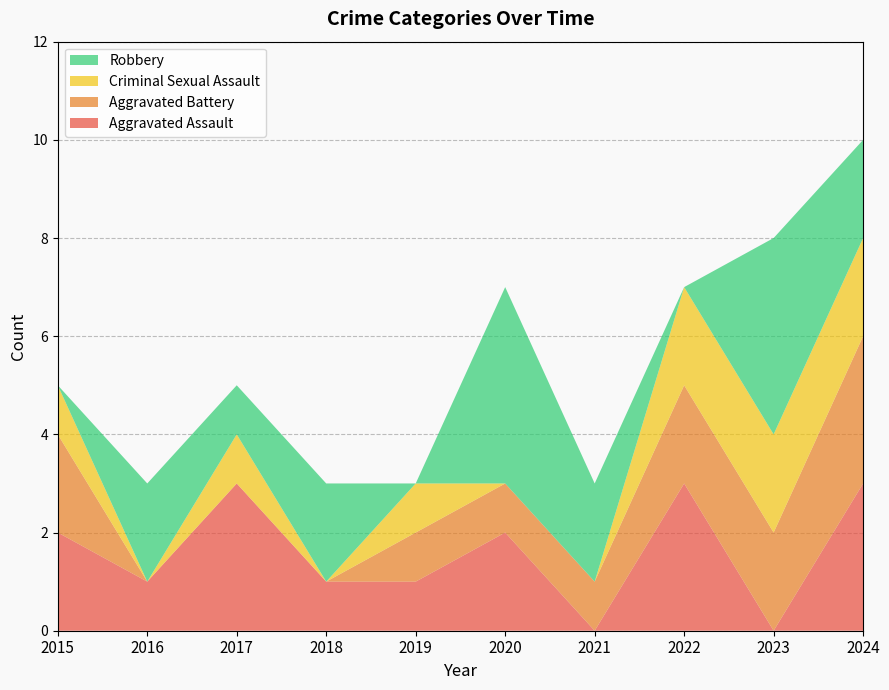

Reading right to left, list all the values displayed in this chart.

Aggravated Assault: 3	0	3	0	2	1	1	3	1	2
Aggravated Battery: 3	2	2	1	1	1	0	0	0	2
Criminal Sexual Assault: 2	2	2	0	0	1	0	1	0	1
Robbery: 2	4	0	2	4	0	2	1	2	0